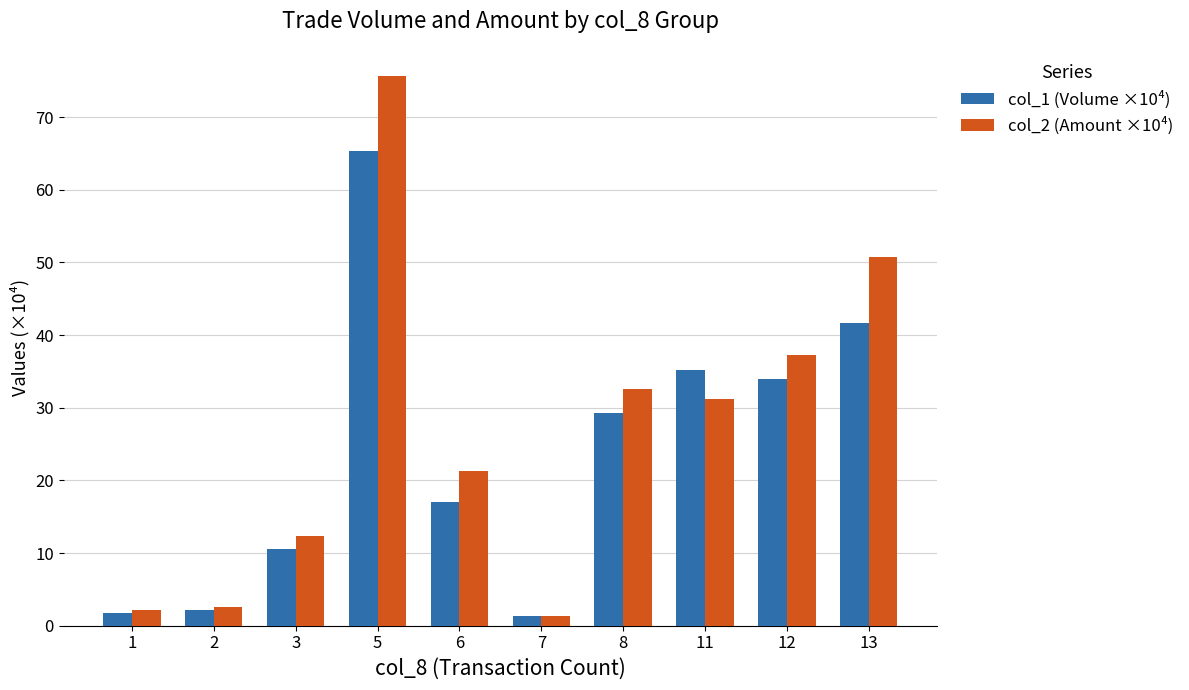

Is it true that col_2 (Amount ×10⁴) equals 8.6 at 11?

False